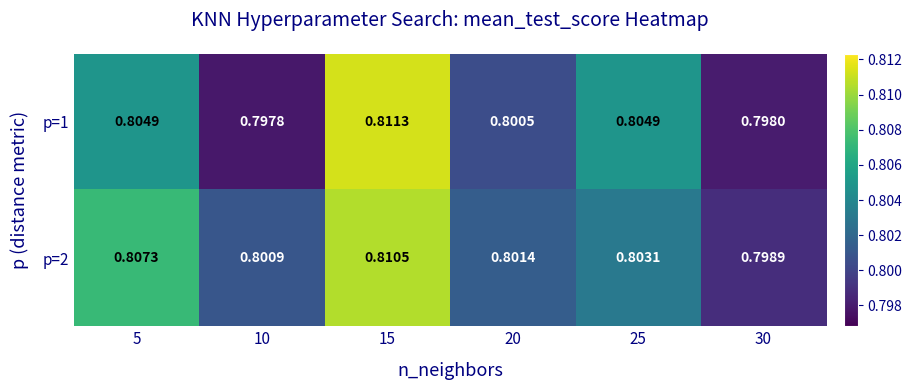

Is the value of p=2 at 10 greater than the value of p=1 at 5?

No